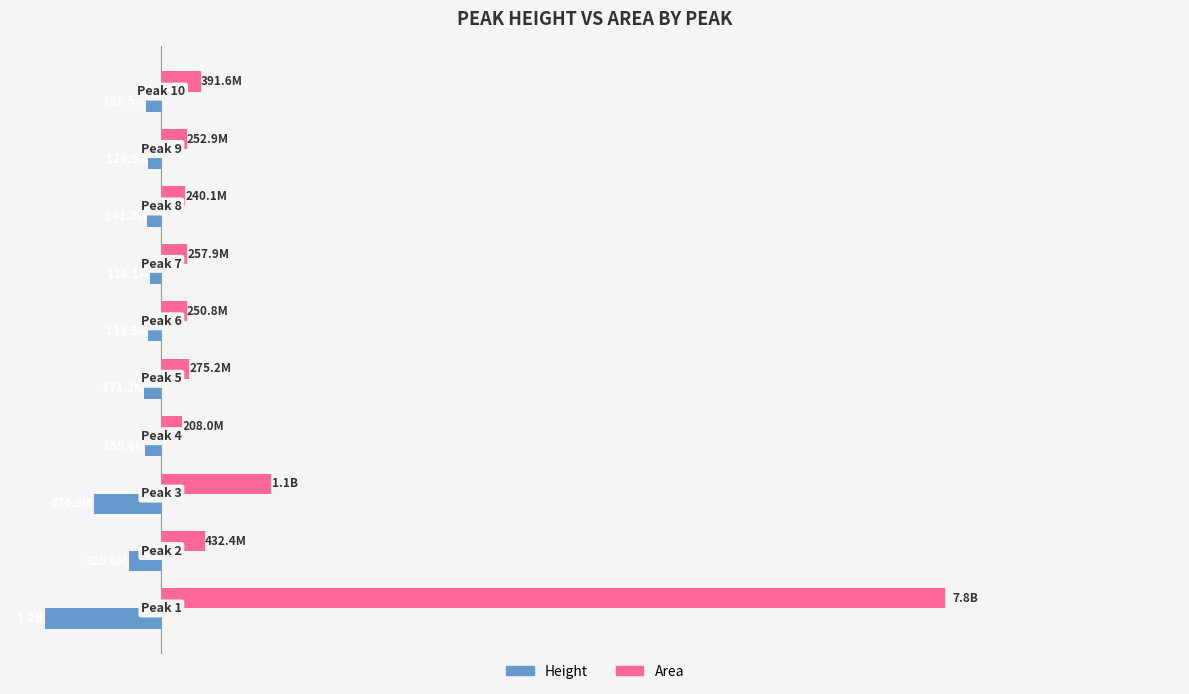

What are all the series names shown in the legend?

Height, Area